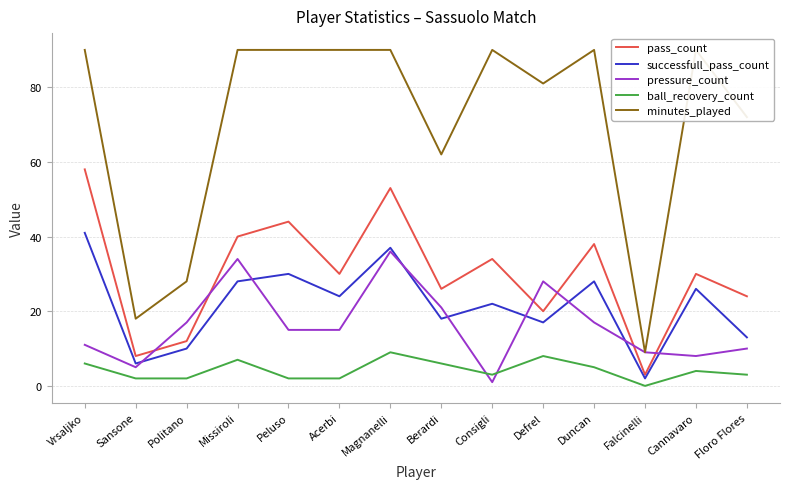

True or false: pressure_count has a value of 17 at Duncan.

True